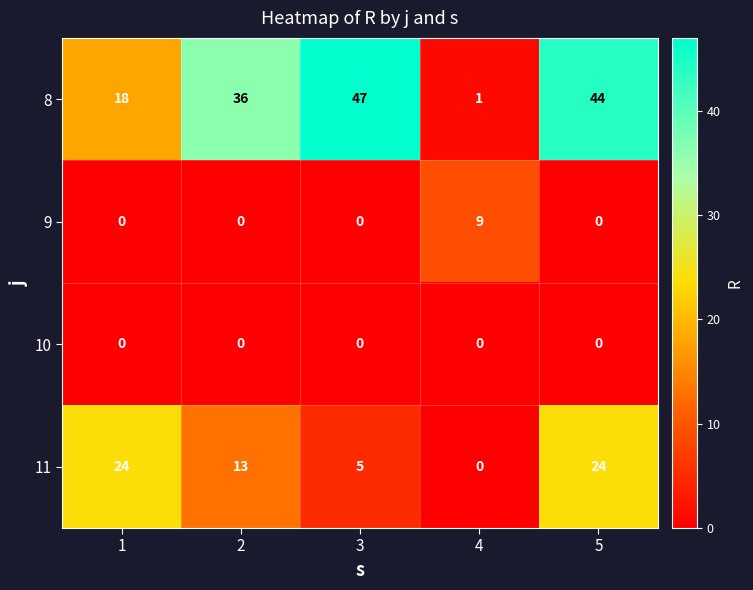

Which series has the largest total across all categories?

8